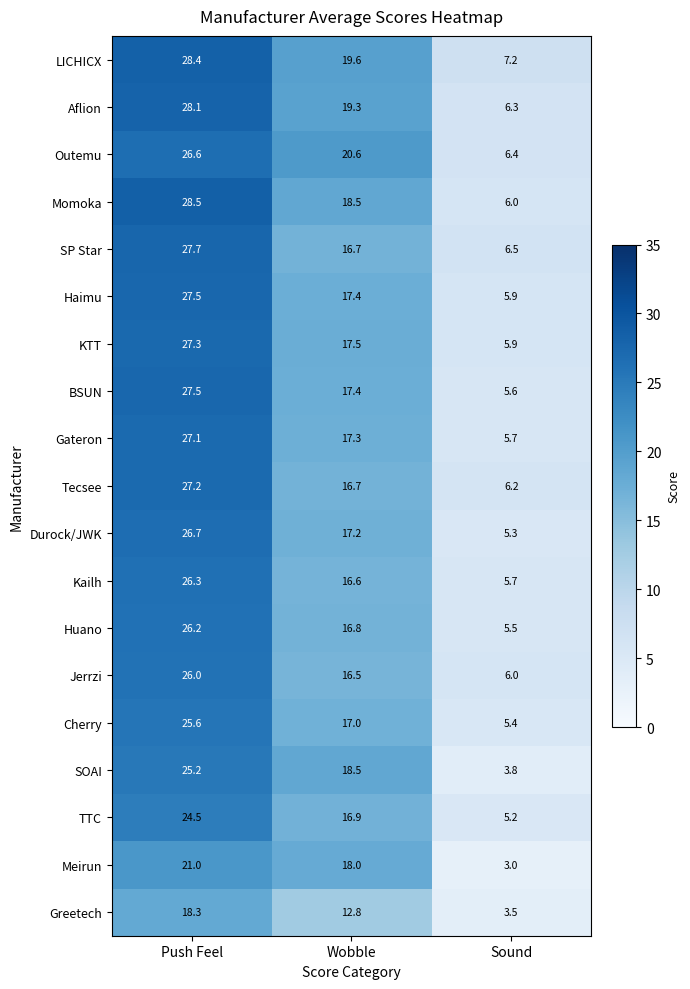

What is the sum of all Haimu values?

50.8